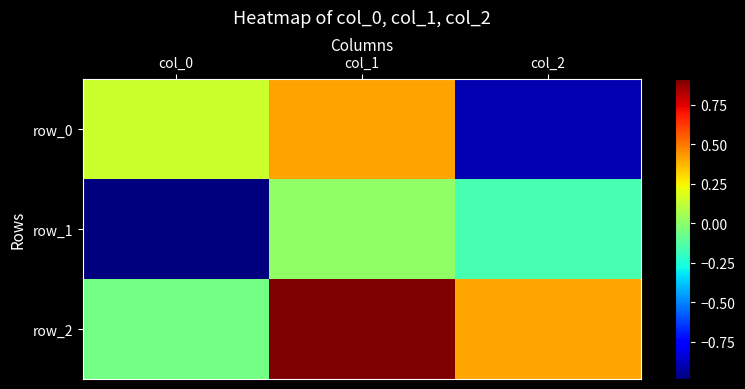

Rank the series by their average value, from highest to lowest.

row_2, row_0, row_1